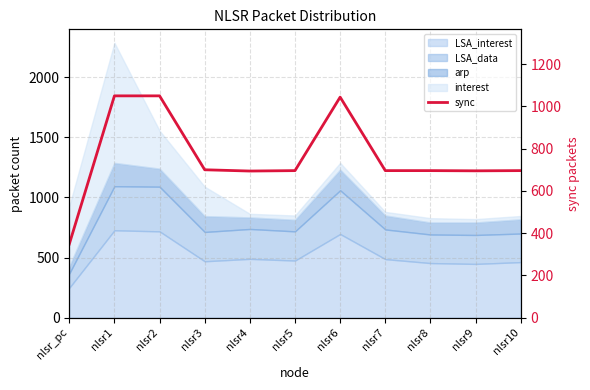

What is the difference between the values at nlsr6 and nlsr7?

348